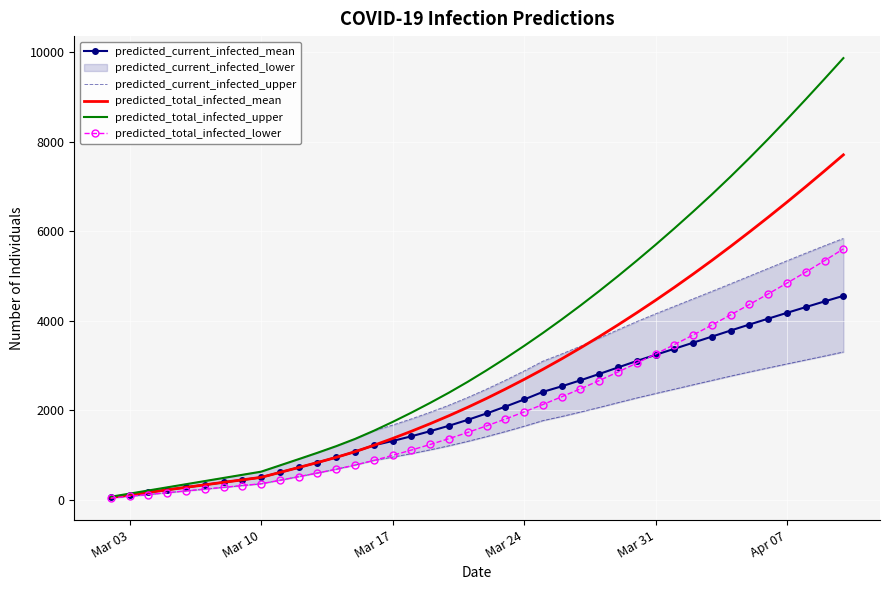

List the series in order of their peak value, lowest first.

predicted_current_infected_mean, predicted_total_infected_lower, predicted_current_infected_upper, predicted_total_infected_mean, predicted_total_infected_upper